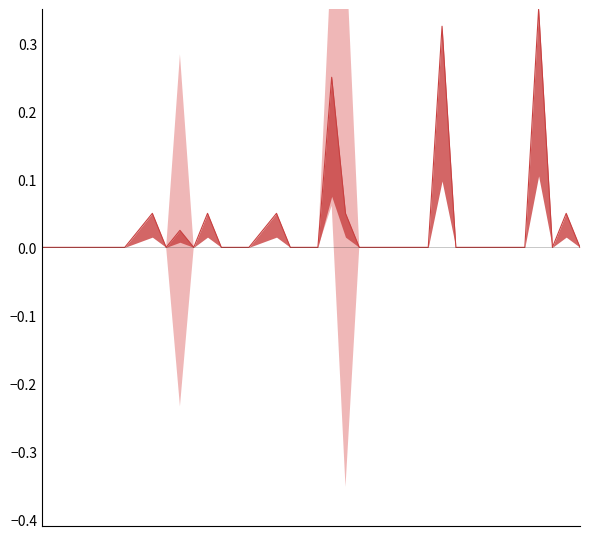

Count the number of categories in the chart.

40